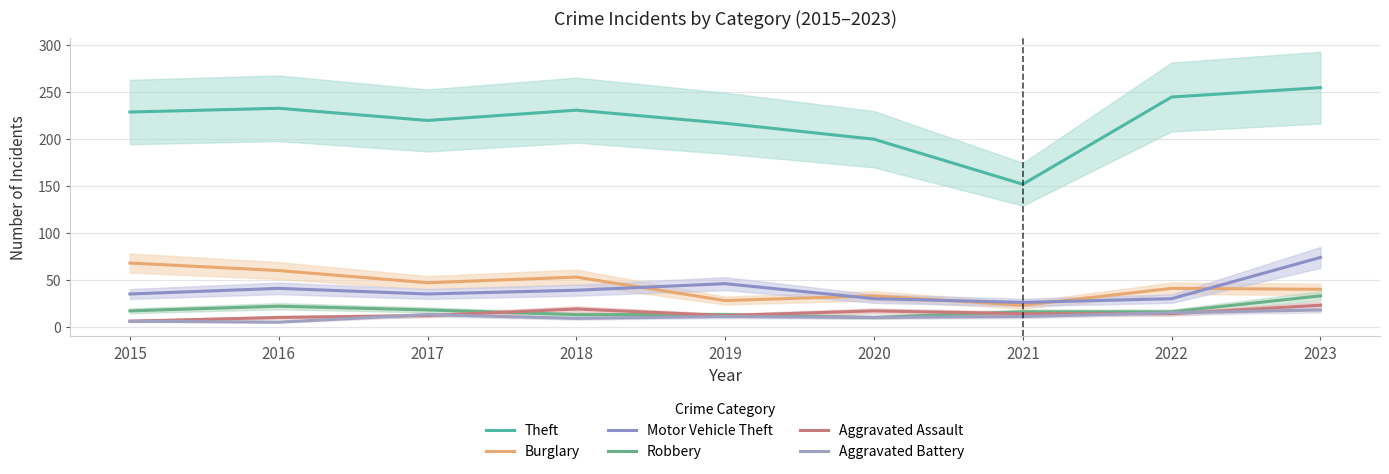

Is it true that Robbery equals 27 at 2017?

False